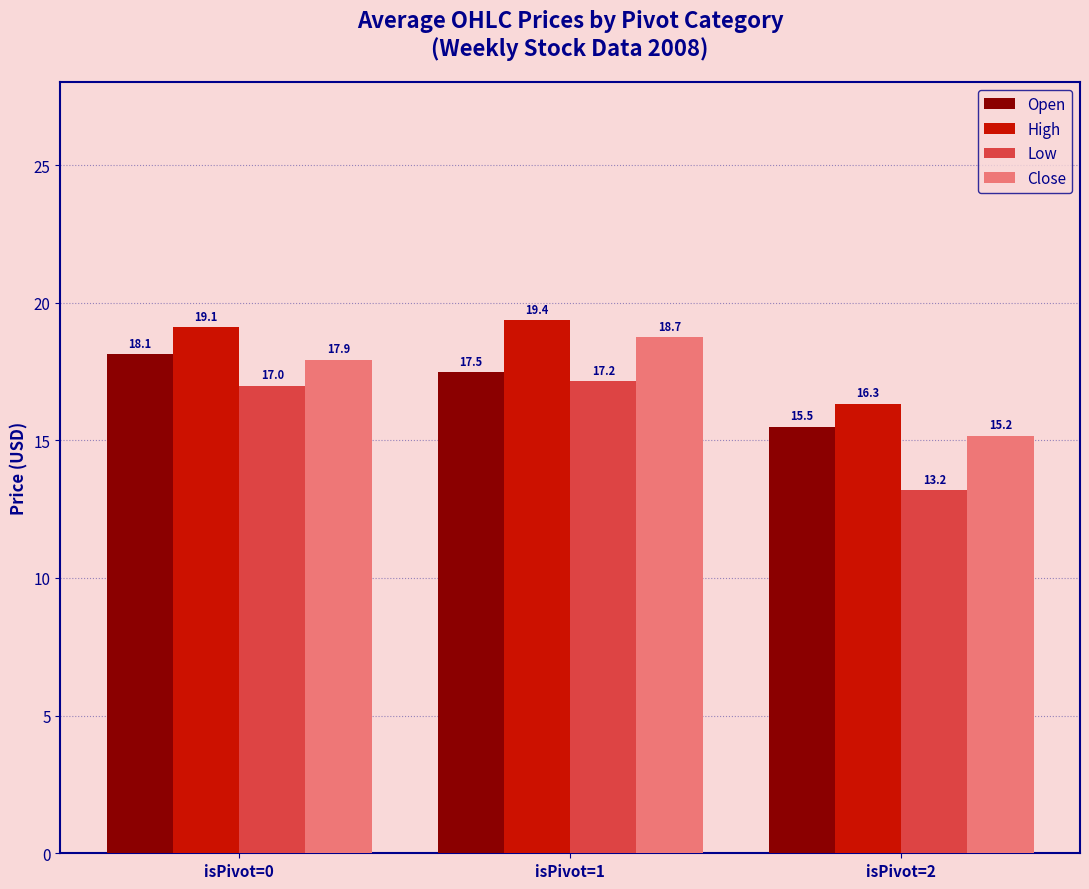

How many values in the High series exceed 19?

2